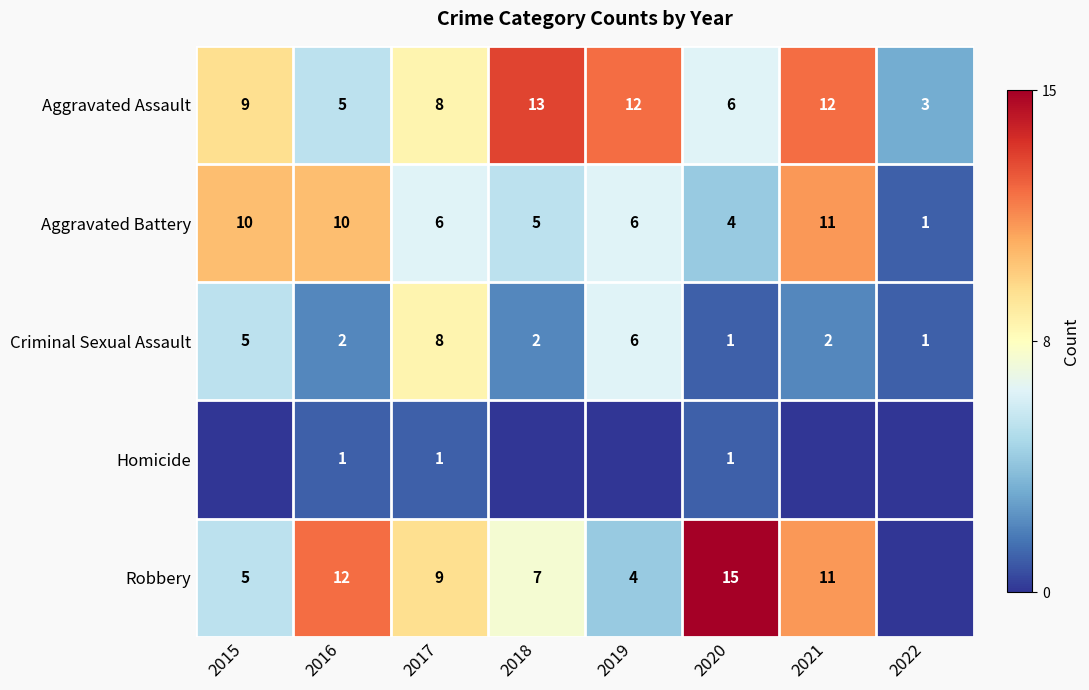

What is the lowest value of the Aggravated Battery series?

1